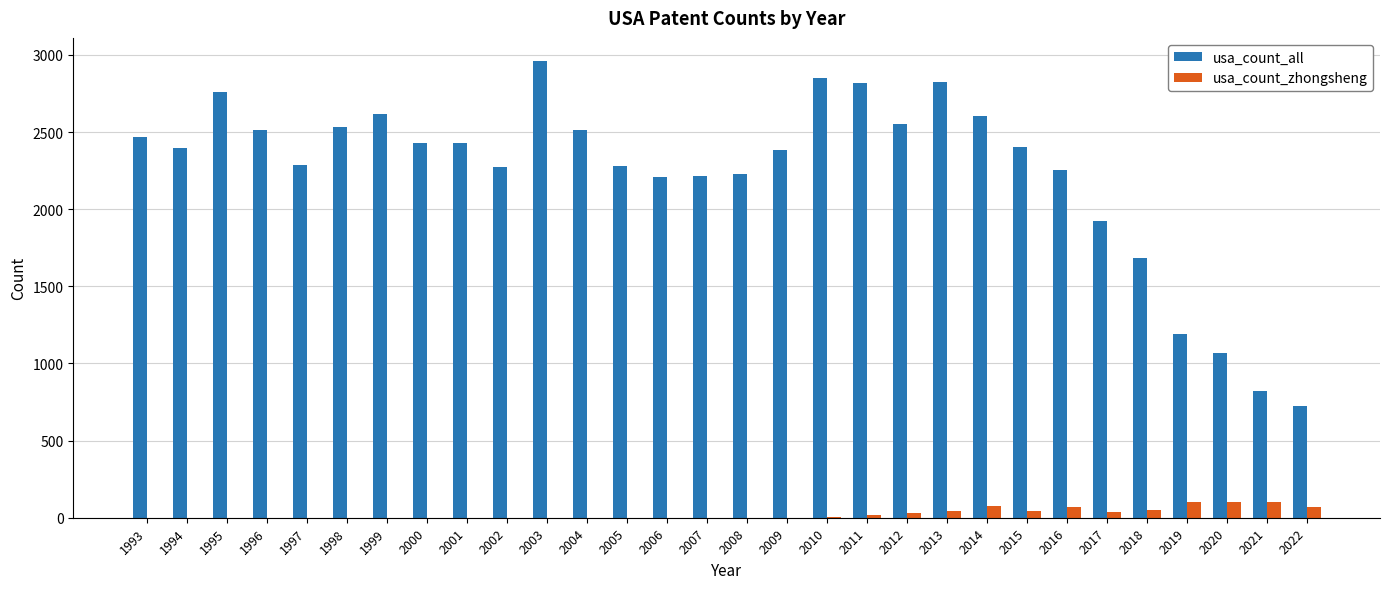

The value of usa_count_all at 2018 is 741. True or false?

False